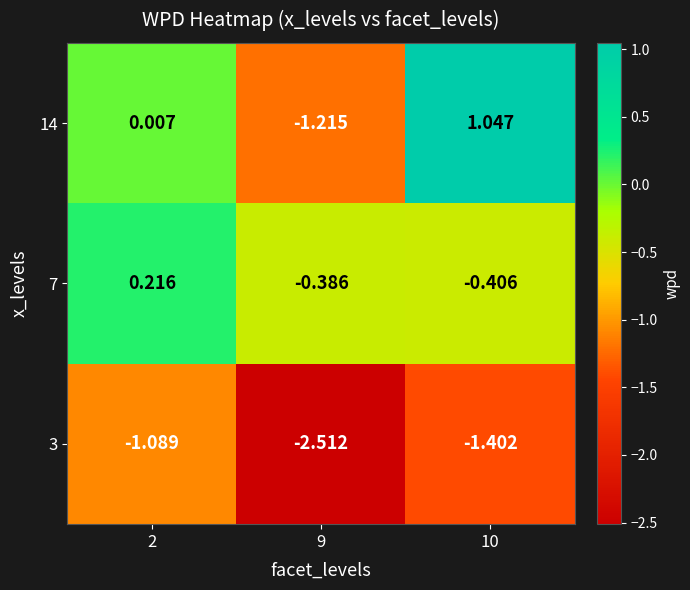

Is the value of 14 at 9 greater than the value of 3 at 2?

No